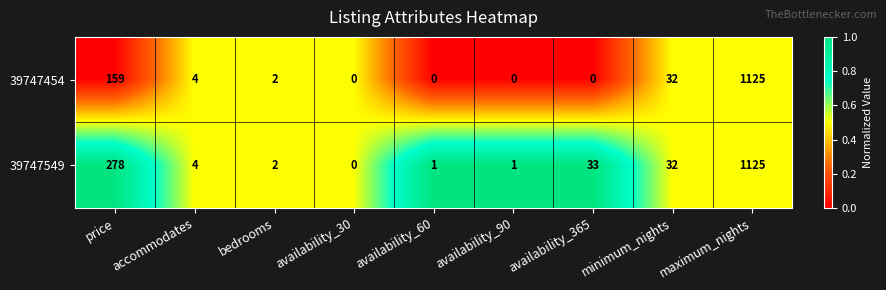

What is the difference between the highest and lowest values at price?

119